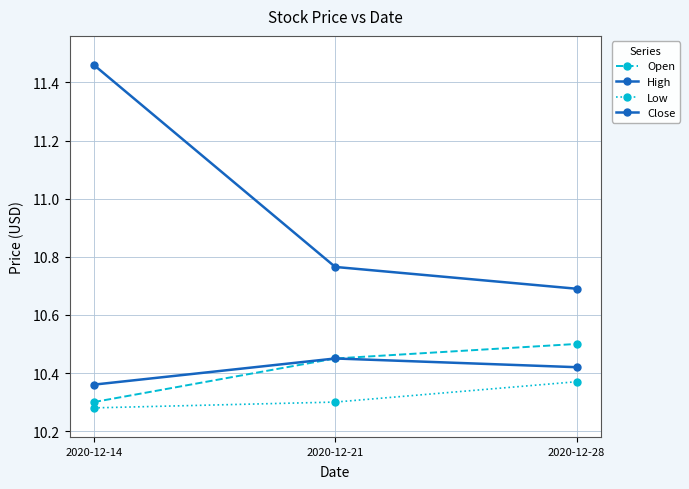

The value of High at 2020-12-28 is 10.7. True or false?

True